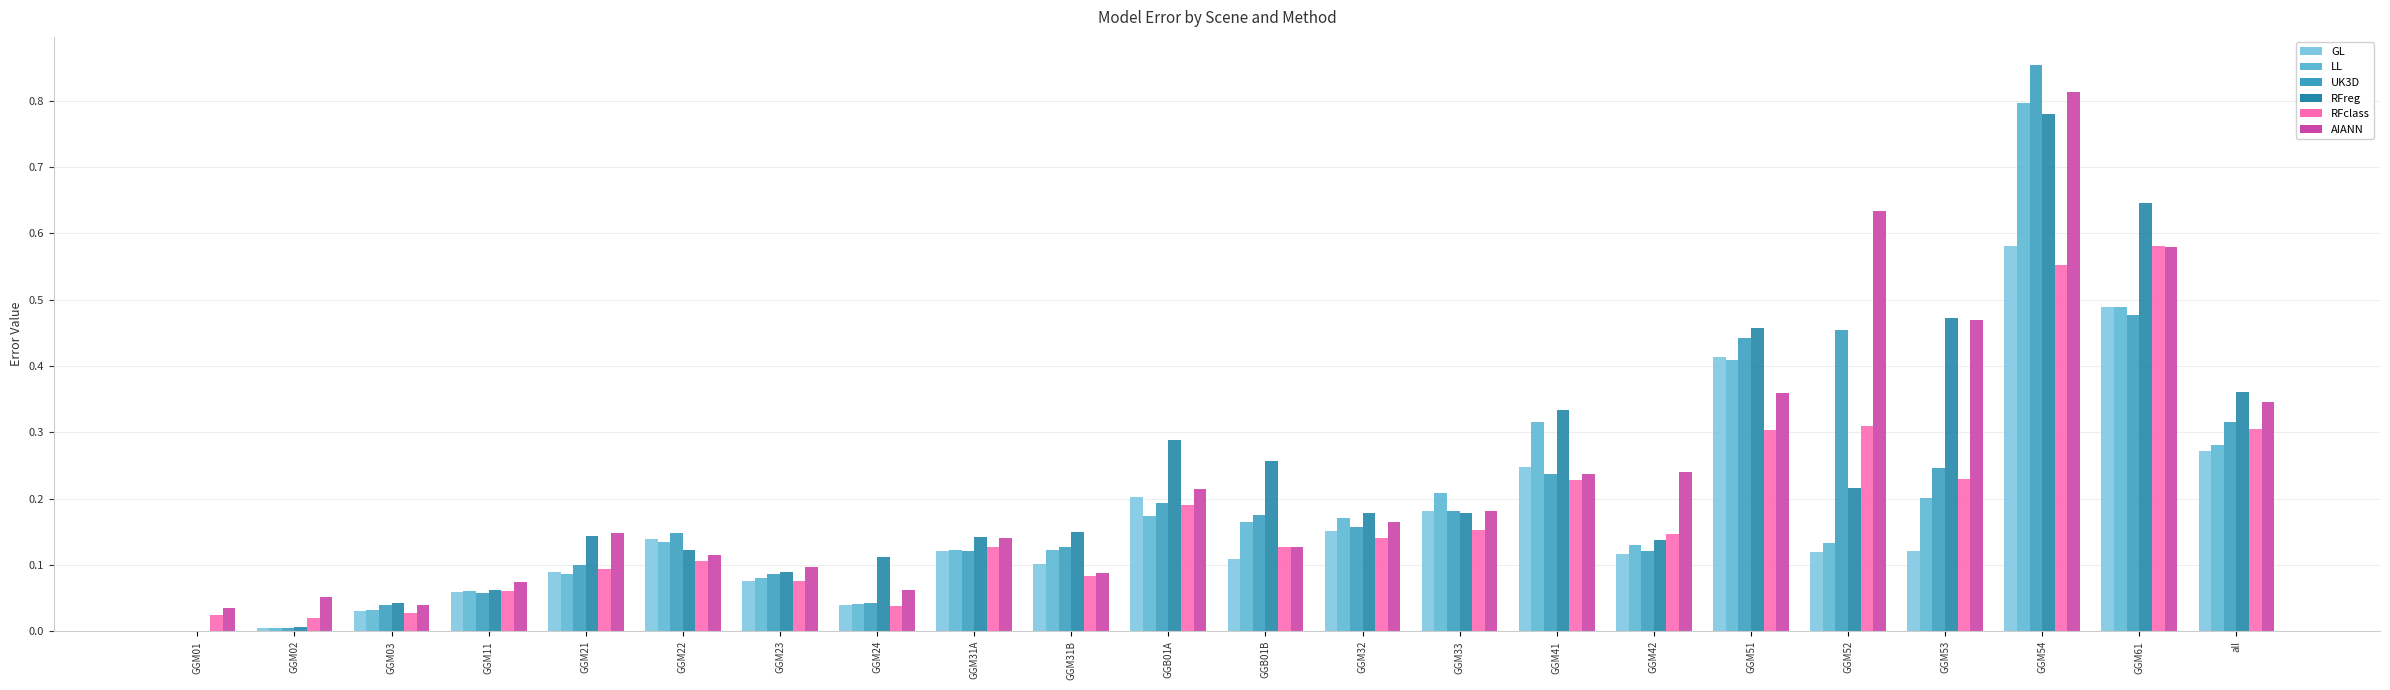

Which category has the highest value in the GL series?

GGM54